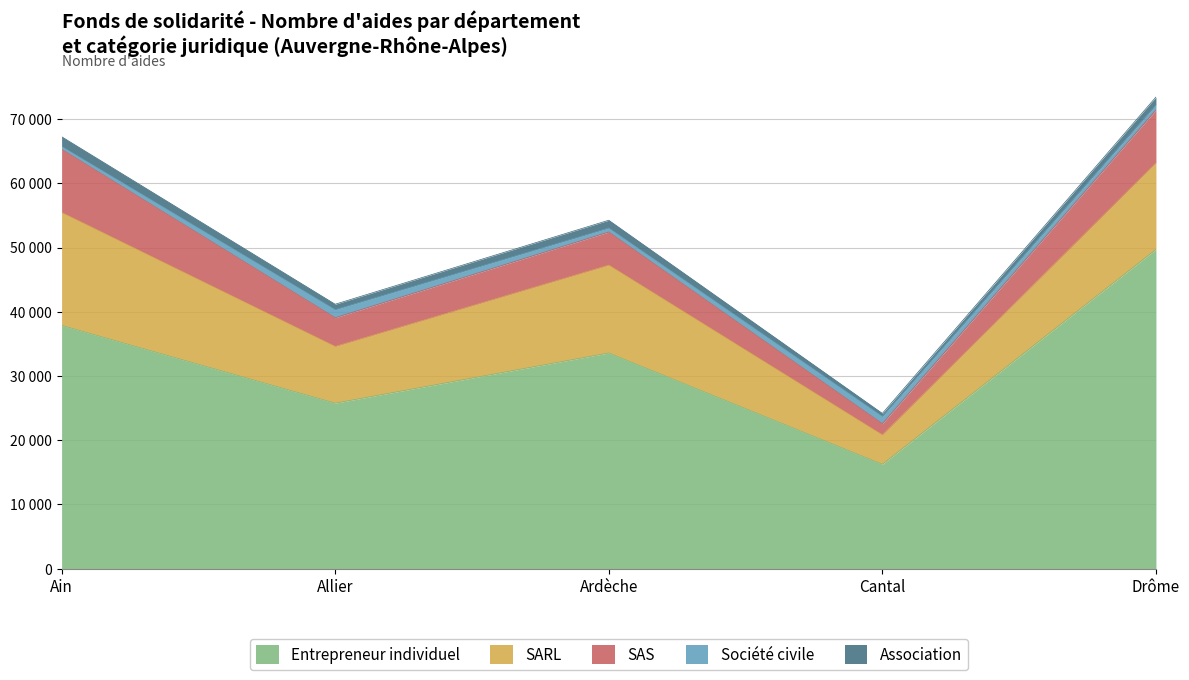

How many distinct data groups are displayed?

5